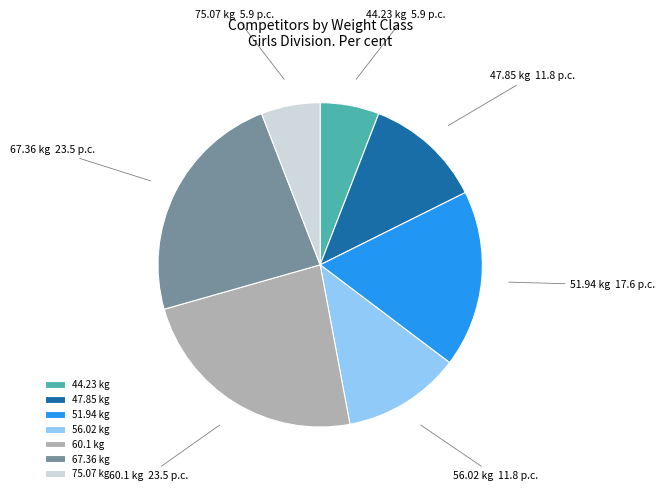

The 56.02 kg slice represents 27% of the pie. True or false?

False